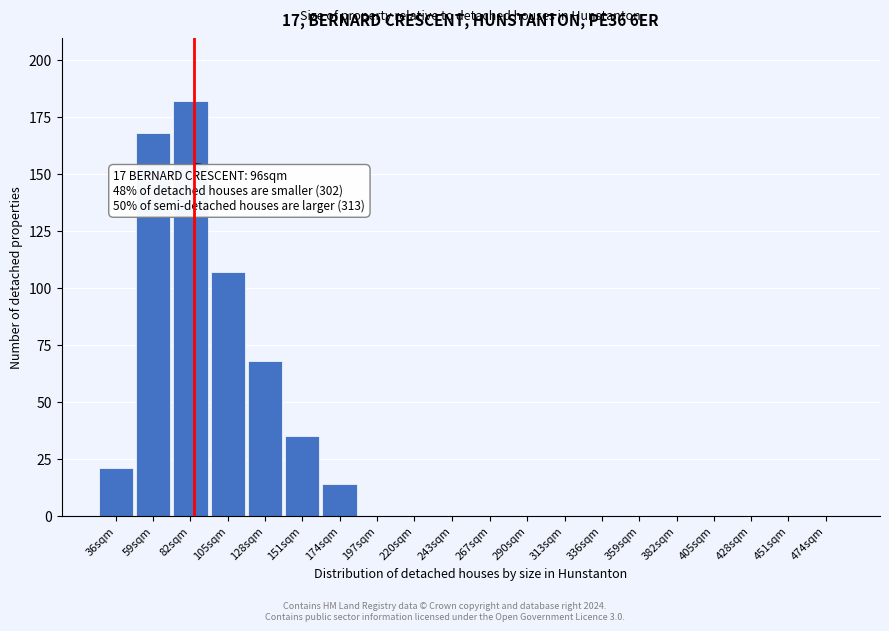

Reading right to left, list all the values displayed in this chart.

474sqm=0	451sqm=0	428sqm=0	405sqm=0	382sqm=0	359sqm=0	336sqm=0	313sqm=0	290sqm=0	267sqm=0	243sqm=0	220sqm=0	197sqm=0	174sqm=14	151sqm=35	128sqm=68	105sqm=107	82sqm=182	59sqm=168	36sqm=21